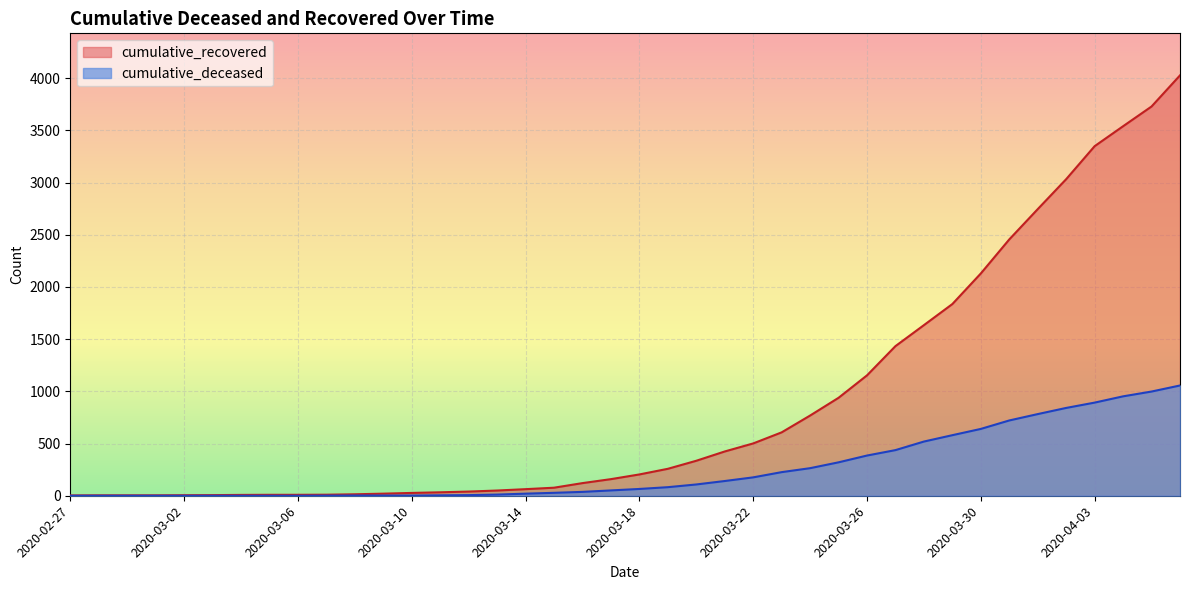

The value of cumulative_recovered at 2020-03-01 is 4. True or false?

True